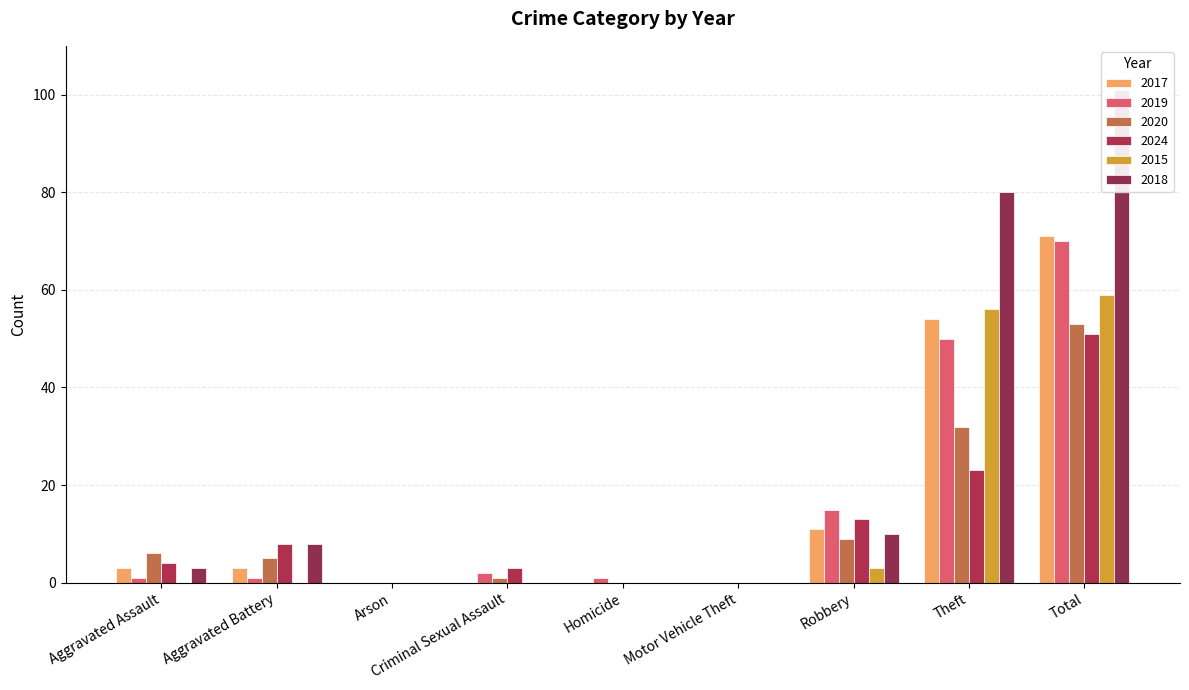

What is the difference between the highest and lowest values at Aggravated Battery?

8